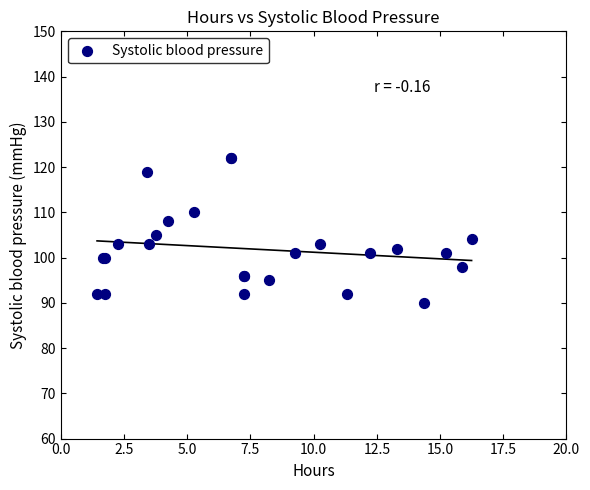

What Y value in the scatter plot is closest to 106?

105